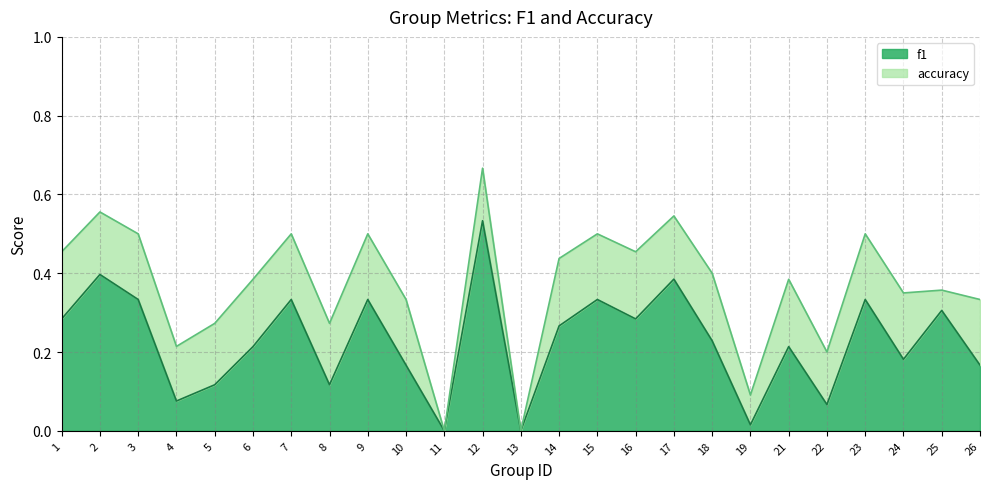

What is the difference between the highest and lowest values at 24?

0.2